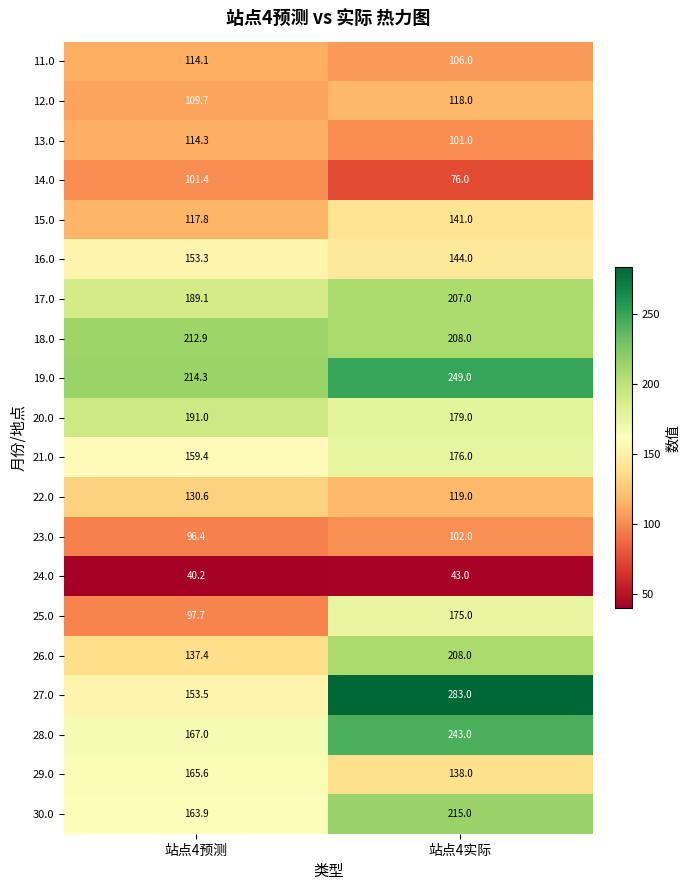

Count the number of data series in this chart.

20